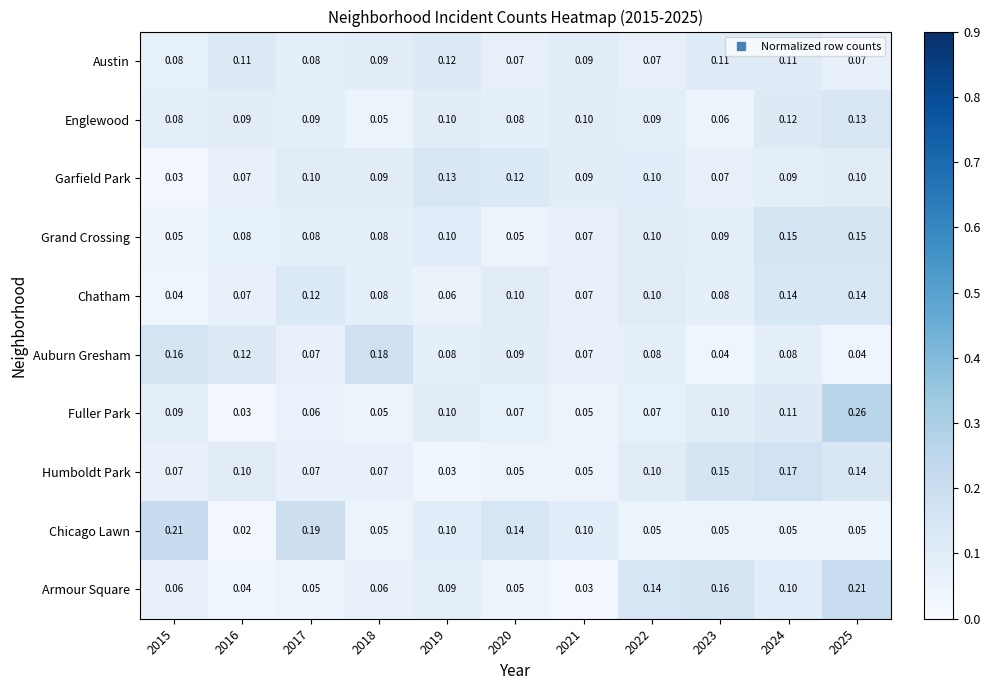

Which category has the highest value across all series?

2025